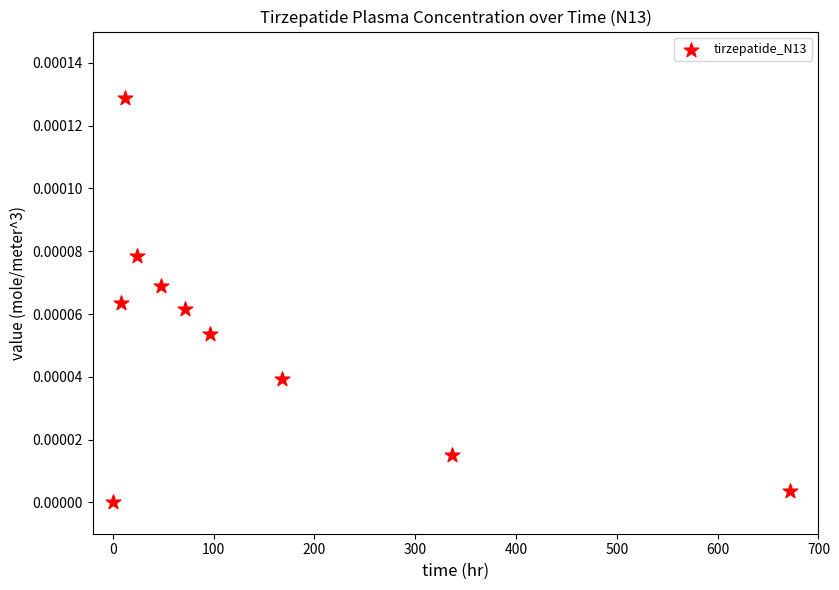

What is the average X value?

143.6